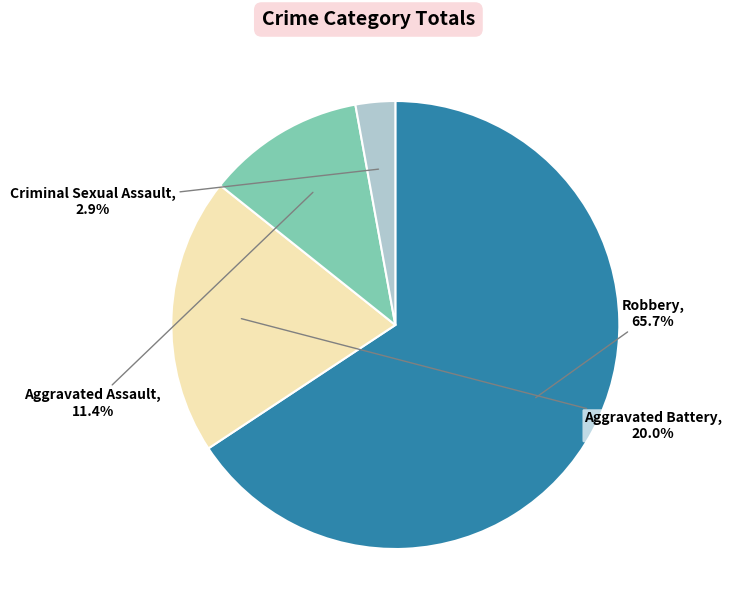

Is there any slice that represents more than half of the pie?

Yes